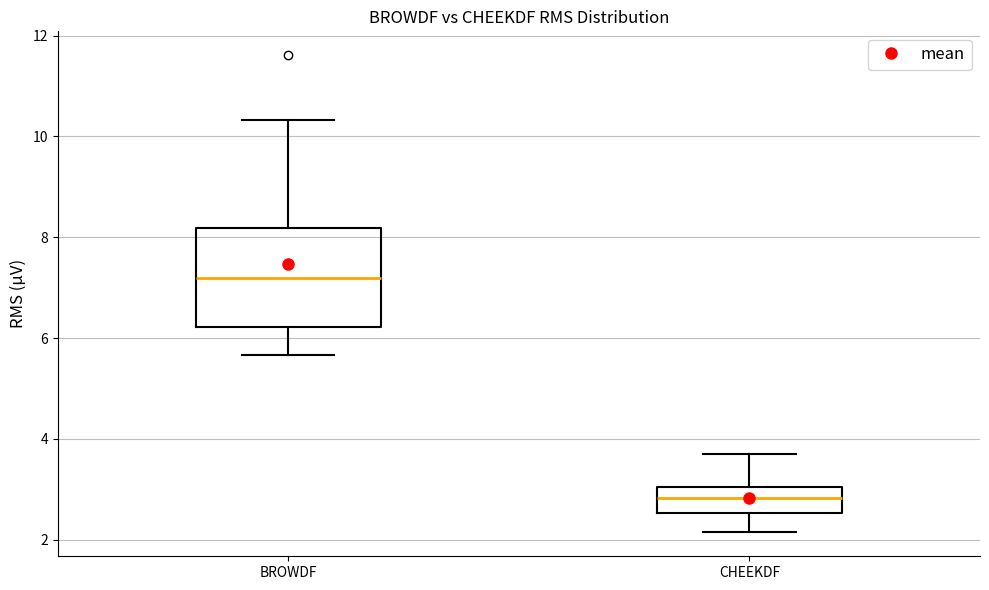

Reading left to right, read every box against the y-axis: the position of its median line, the range the box covers, and the ends of its whiskers. The values are not printed on the chart, so give them approximately, as read against the axis.

BROWDF: median 7.2, box 6.2 to 8.2, whiskers 5.6 to 10.4
CHEEKDF: median 2.8, box 2.6 to 3.0, whiskers 2.2 to 3.8